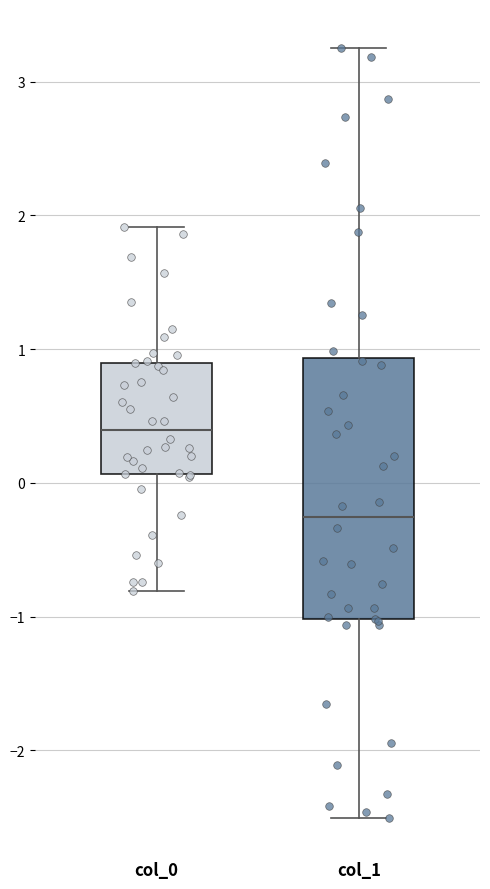

Where does the lower whisker of the box for col_0 end on the y-axis? The values are not printed on the chart, so give them approximately, as read against the axis.

-0.8